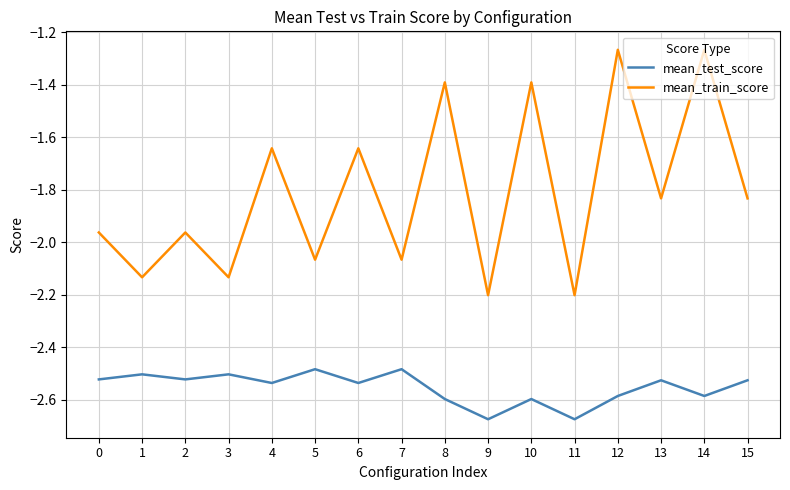

What is the difference between the maximum and minimum values in the mean_train_score series?

0.9